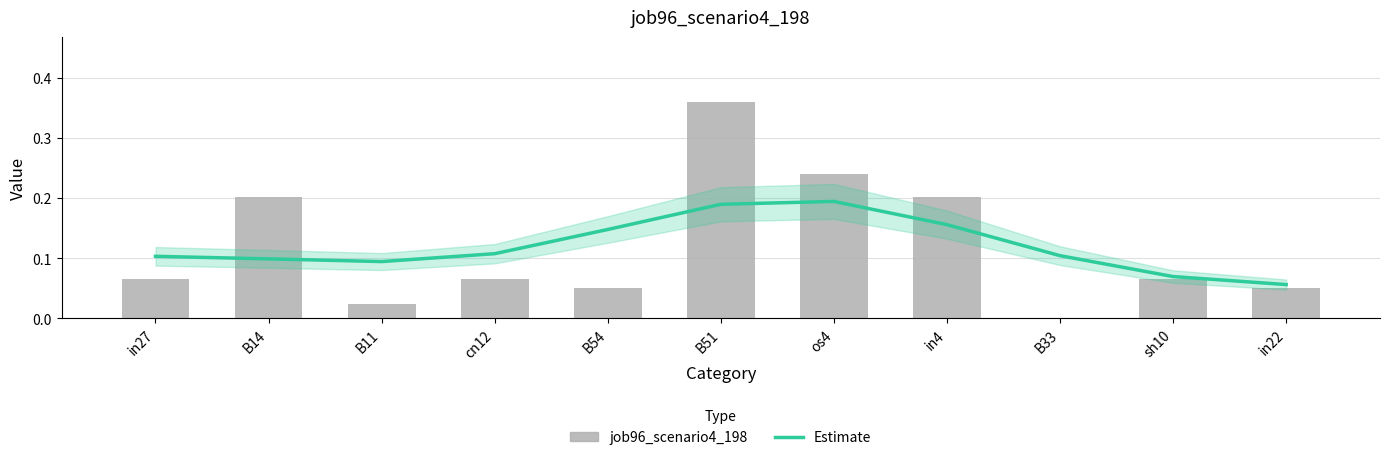

Reading left to right, list all the values displayed in this chart.

Estimate: in27=0.1	B14=0.1	B11=0.1	cn12=0.1	B54=0.1	B51=0.2	os4=0.2	in4=0.2	B33=0.1	sh10=0.1	in22=0.1
job96_scenario4_198: in27=0.1	B14=0.2	B11=0.0	cn12=0.1	B54=0.0	B51=0.4	os4=0.2	in4=0.2	B33=0.0	sh10=0.1	in22=0.0